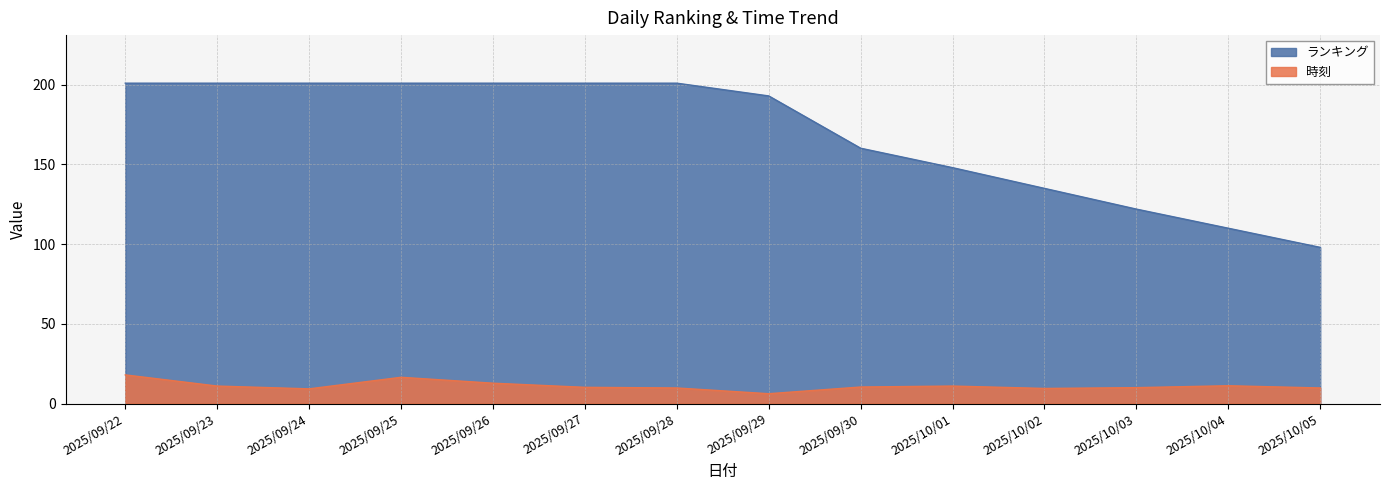

What is the spread (max minus min) of values at 2025/09/29?

186.8